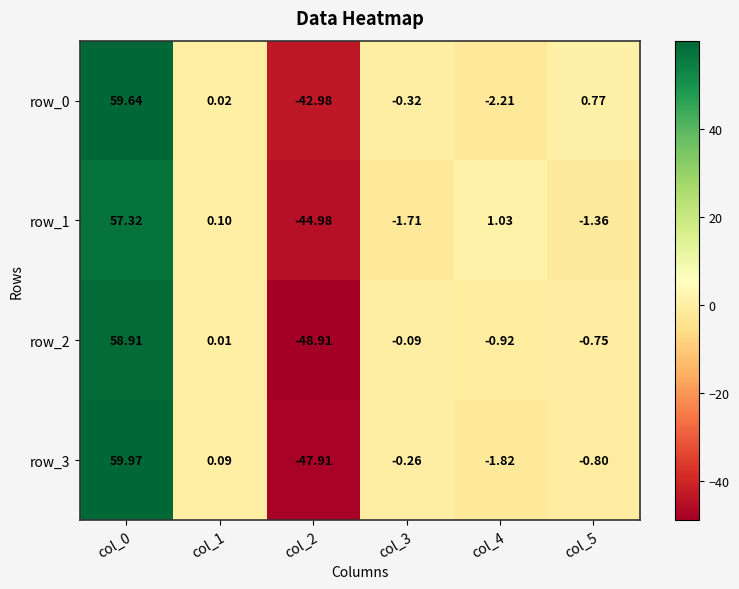

Is the value of row_3 at col_2 greater than the value of row_2 at col_1?

No